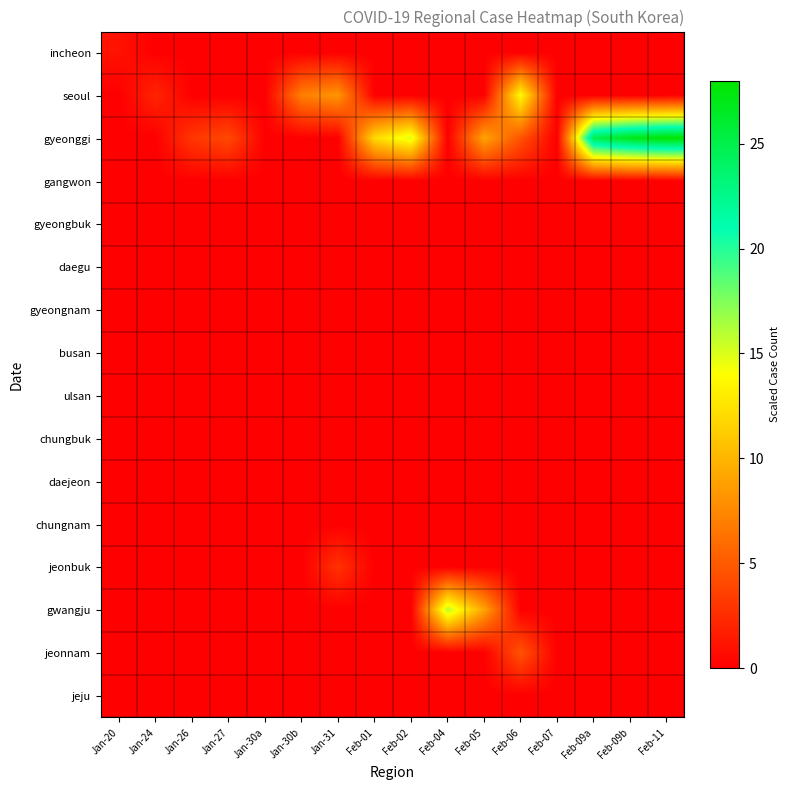

What is the total value across all series at Feb-01?

12.0